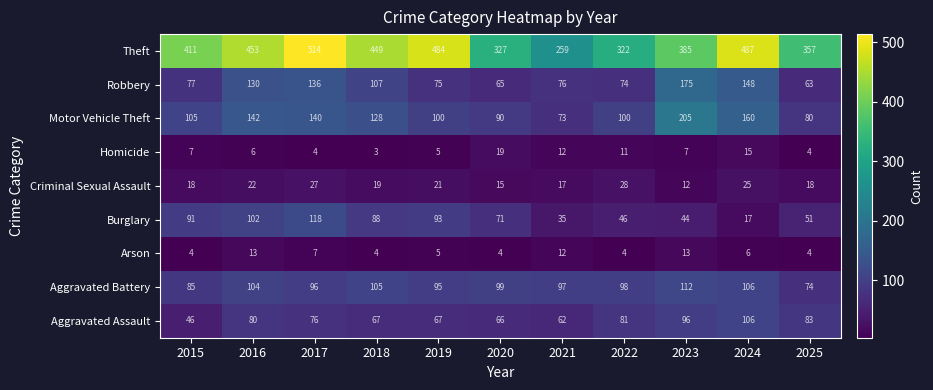

Which label corresponds to the largest value in the chart?

2017